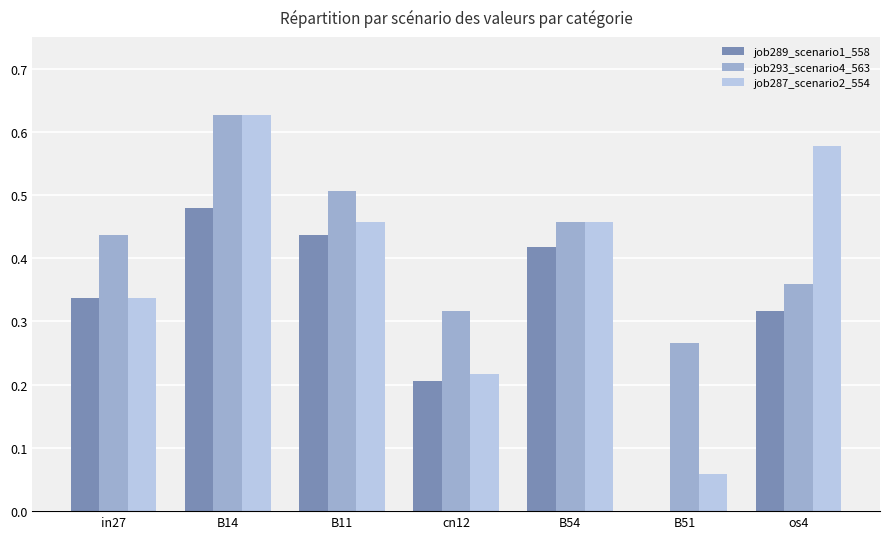

How many job287_scenario2_554 values are between 0 and 1?

7